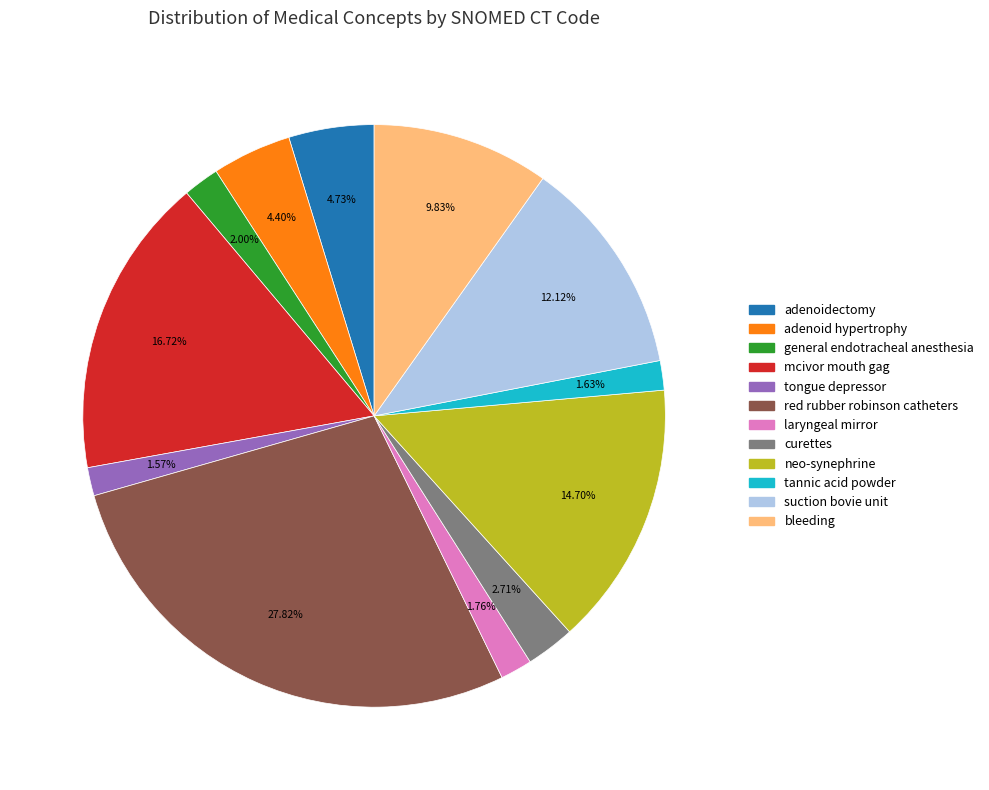

Which has a higher value, curettes or adenoidectomy?

adenoidectomy